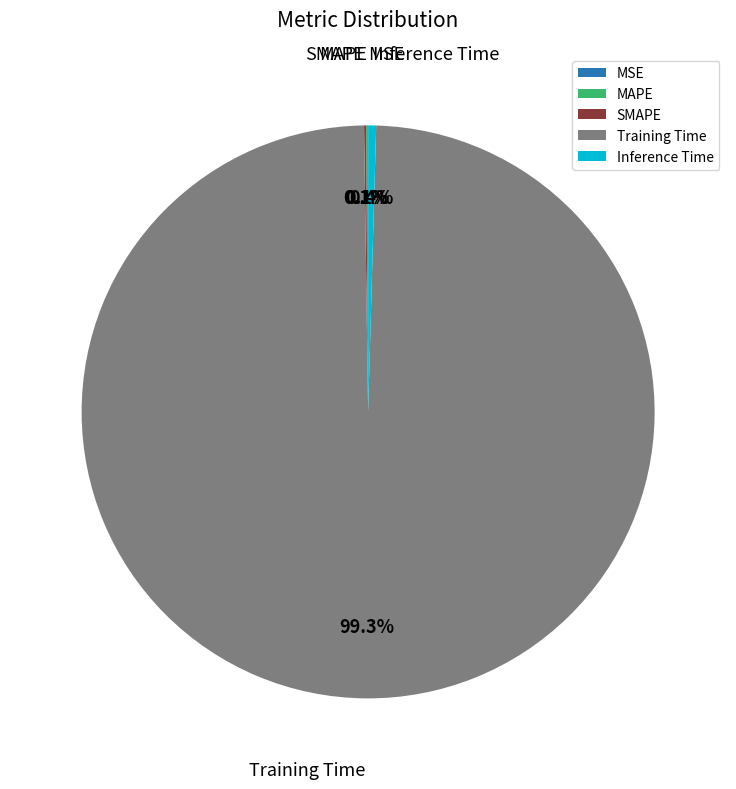

What percentage do Inference Time and Training Time together represent?

99.8%